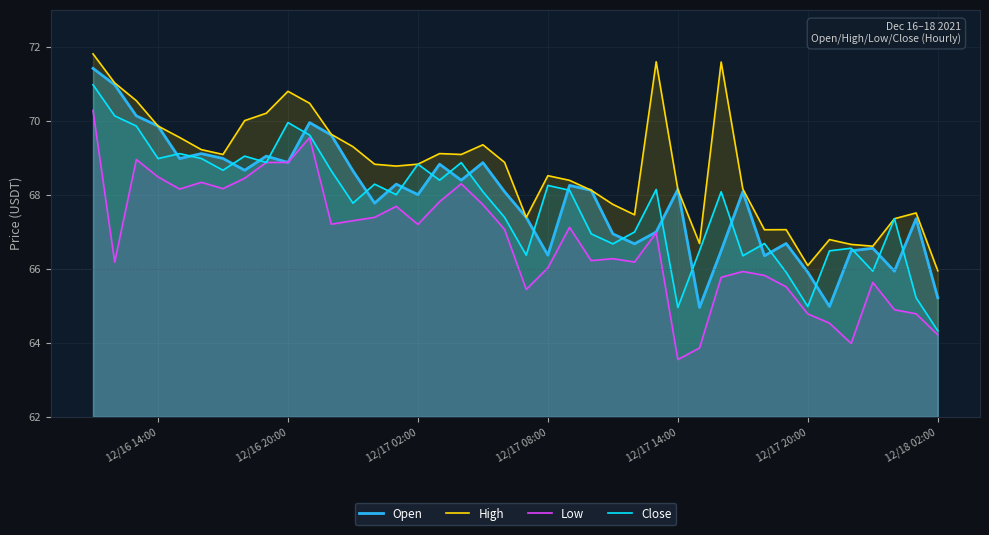

True or false: High and Low cross at least once.

False